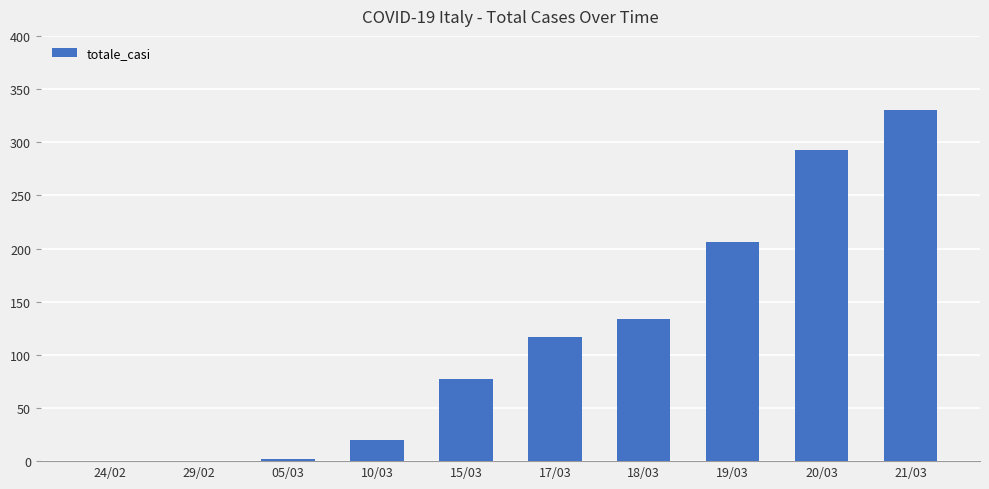

Reading left to right, extract all data points from this chart.

24/02=0	29/02=0	05/03=2	10/03=20	15/03=77	17/03=117	18/03=134	19/03=206	20/03=293	21/03=330